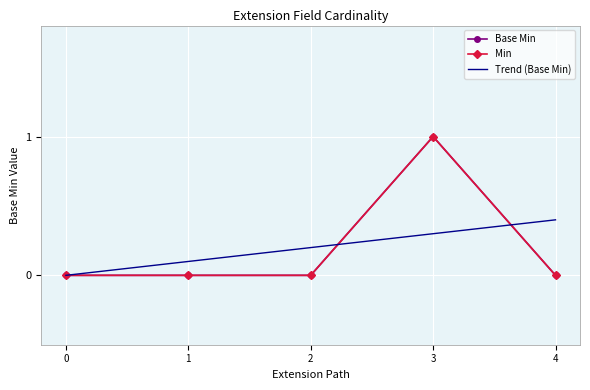

At which category does the chart reach its peak across all series?

3